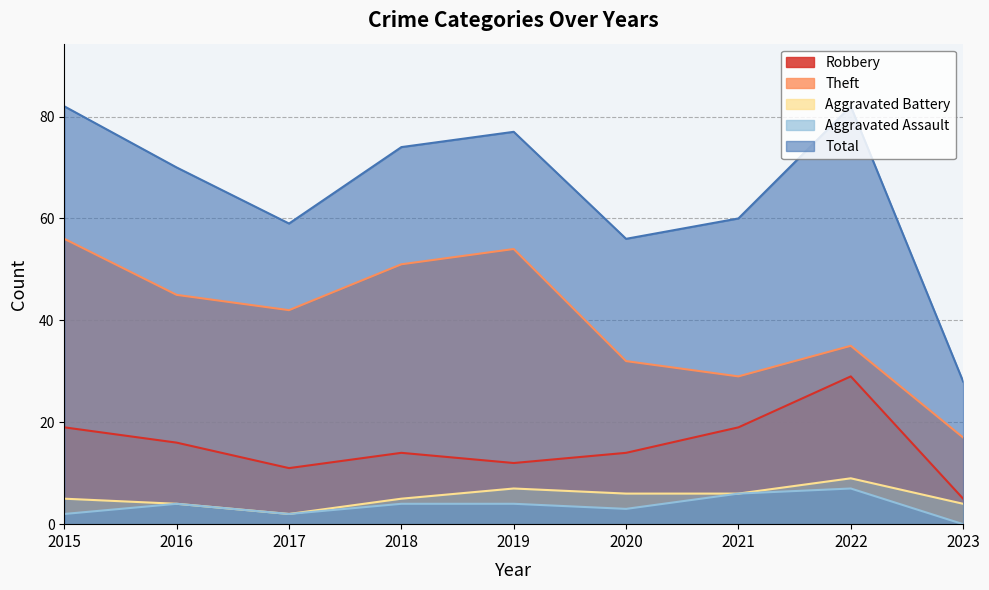

How many interior local peaks does the Robbery series have?

2